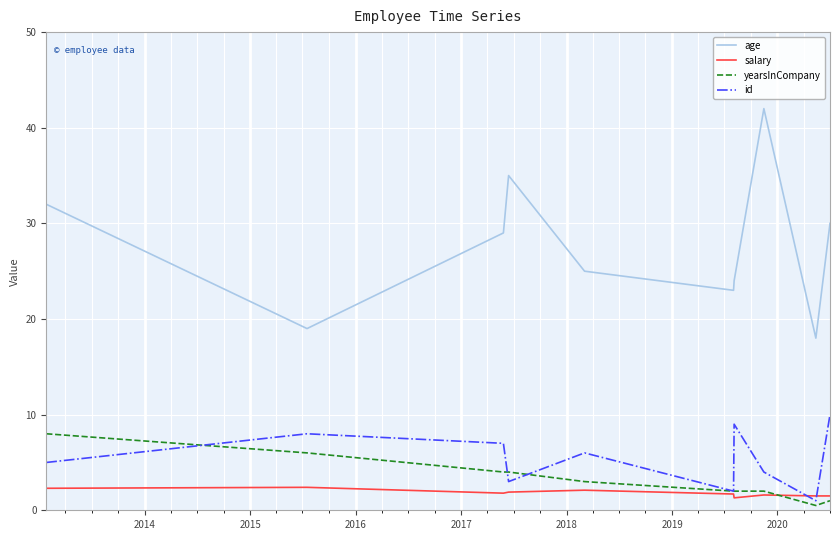

How many interior local valleys does the age series have?

3